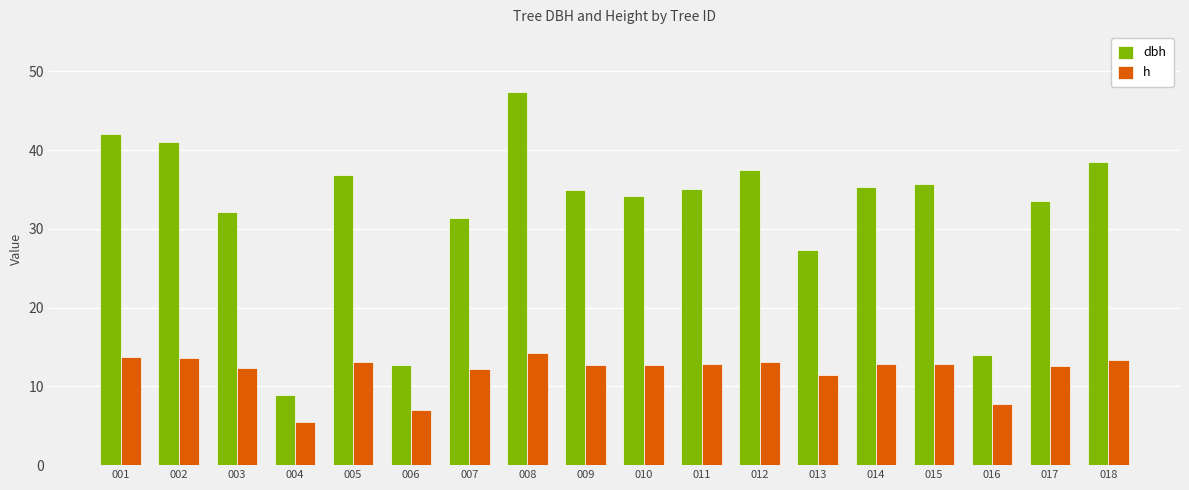

True or false: h has a value of 12.9 at 015.

True